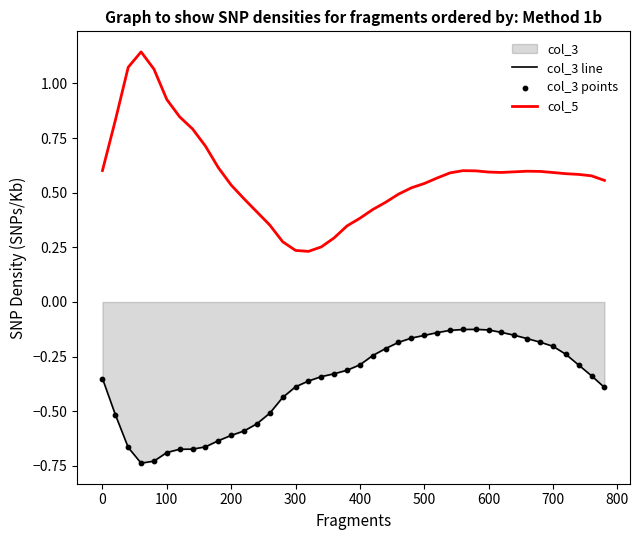

Which series has the largest total across all categories?

col_5